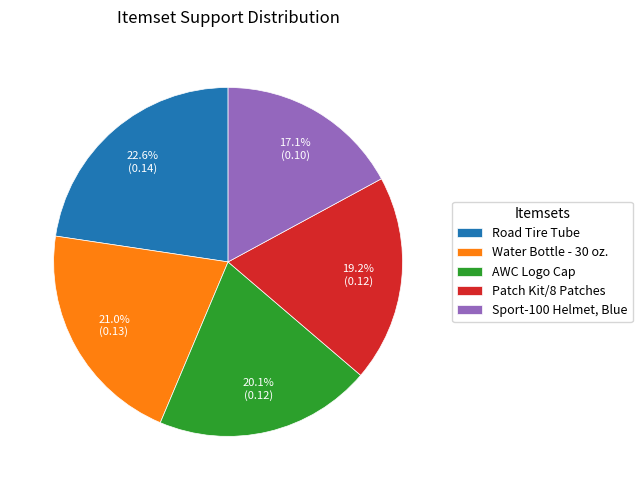

Combined, do Patch Kit/8 Patches and Road Tire Tube account for over 50%?

No